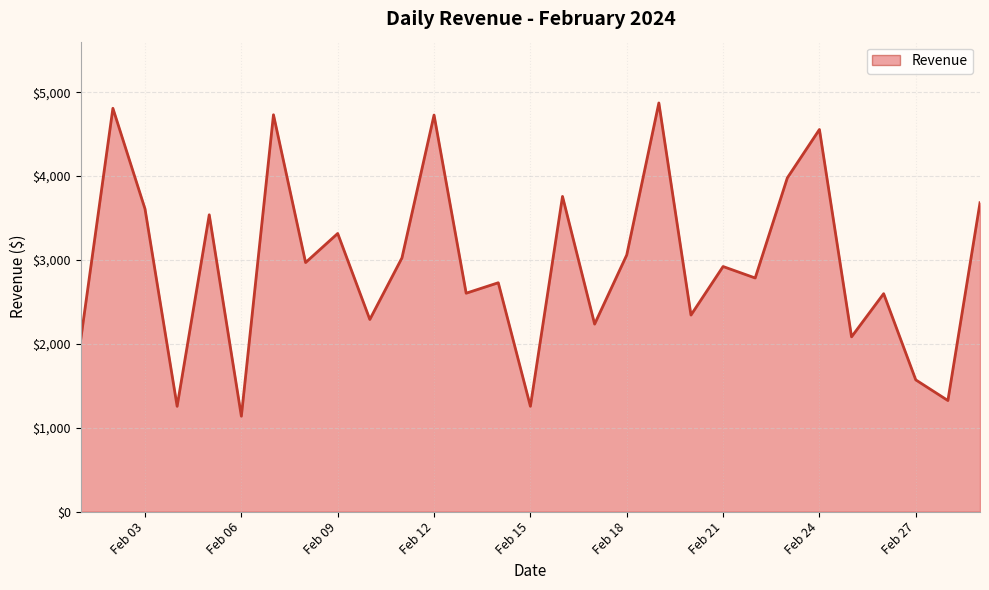

What is the minimum value shown in the chart?

1137.0